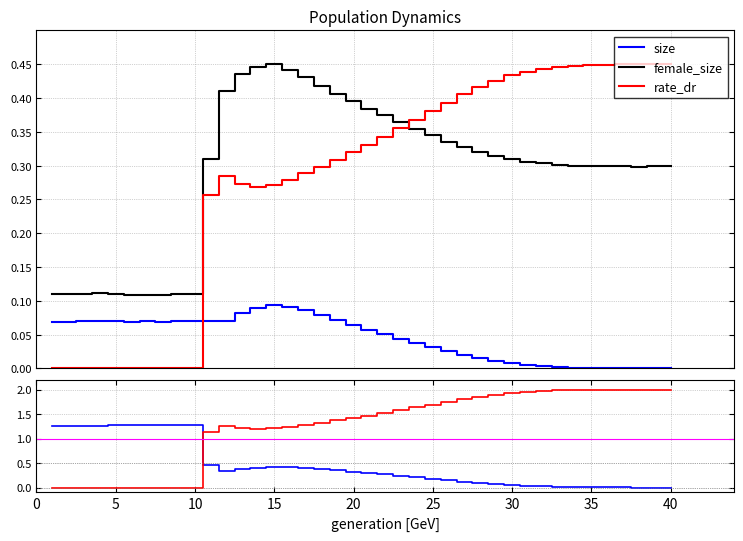

What is the label of the 36th point from the right?

5